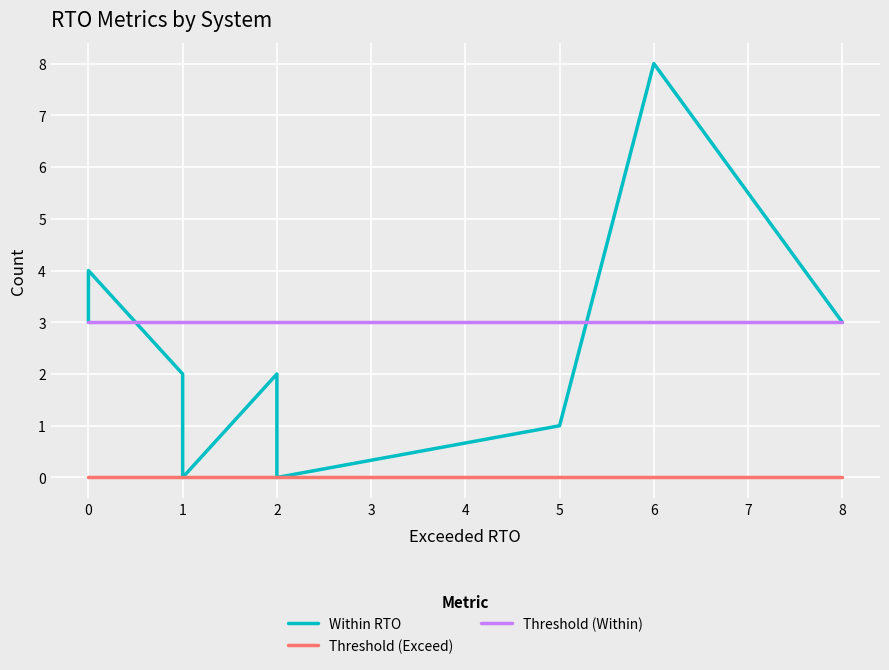

How many lines are shown in the chart?

3